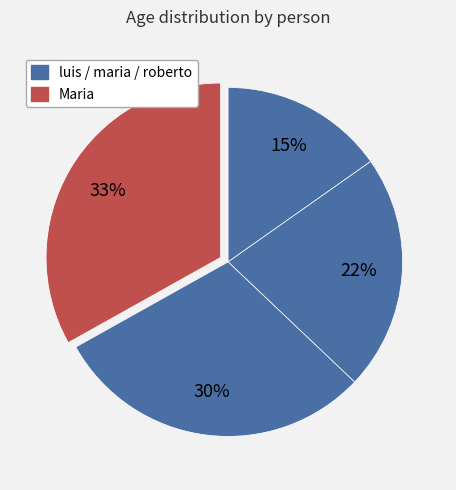

Count the number of slices in the pie.

4